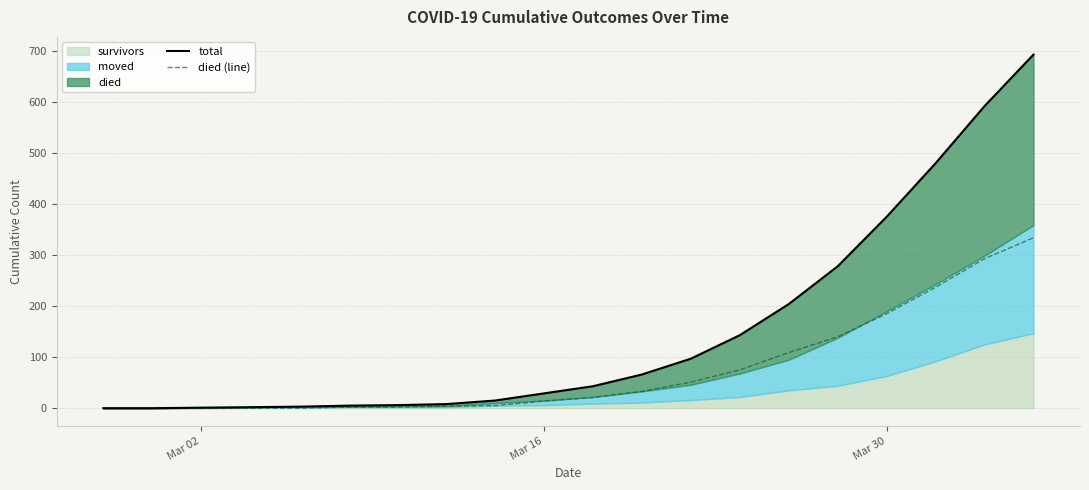

True or false: total and died (line) intersect in this chart.

False